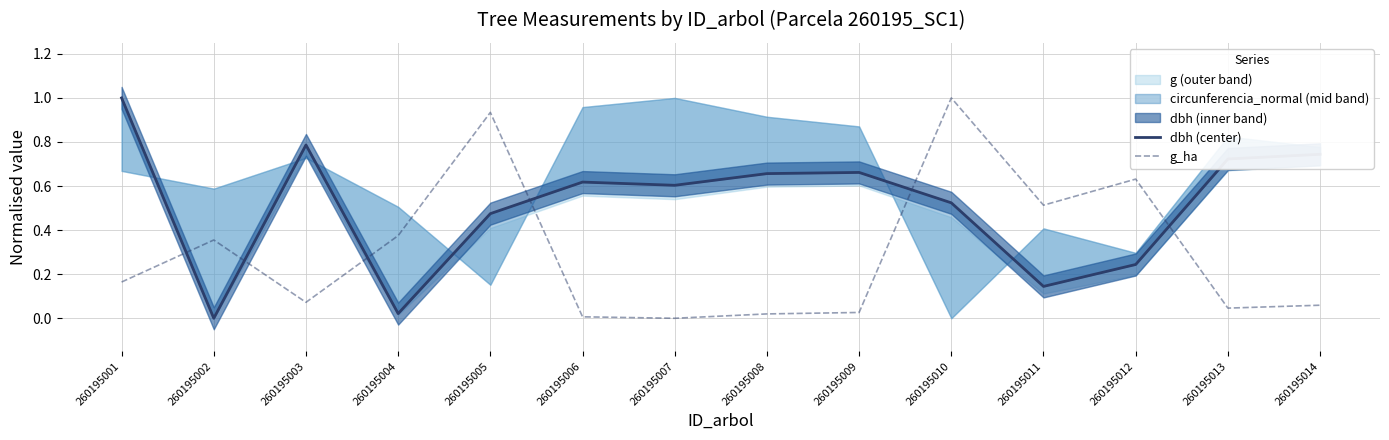

List the labels in order of dbh (center) value, smallest first.

260195002, 260195004, 260195011, 260195012, 260195005, 260195010, 260195007, 260195006, 260195008, 260195009, 260195013, 260195014, 260195003, 260195001